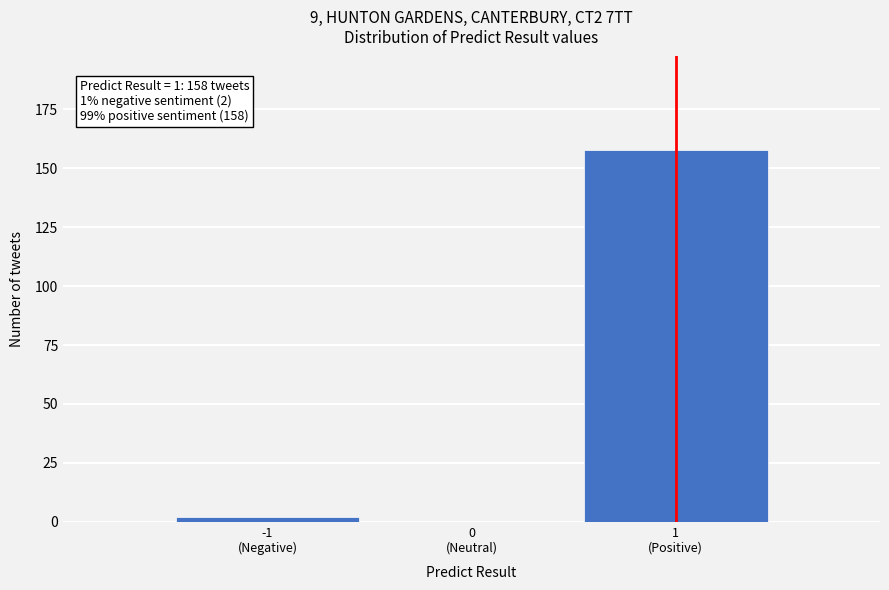

Reading left to right, transcribe all the data shown in this chart.

2	158